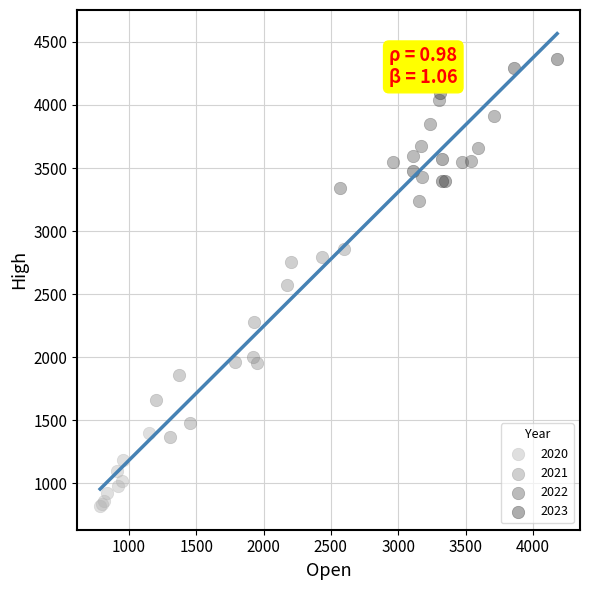

Which series contains the lowest Y value?

2020